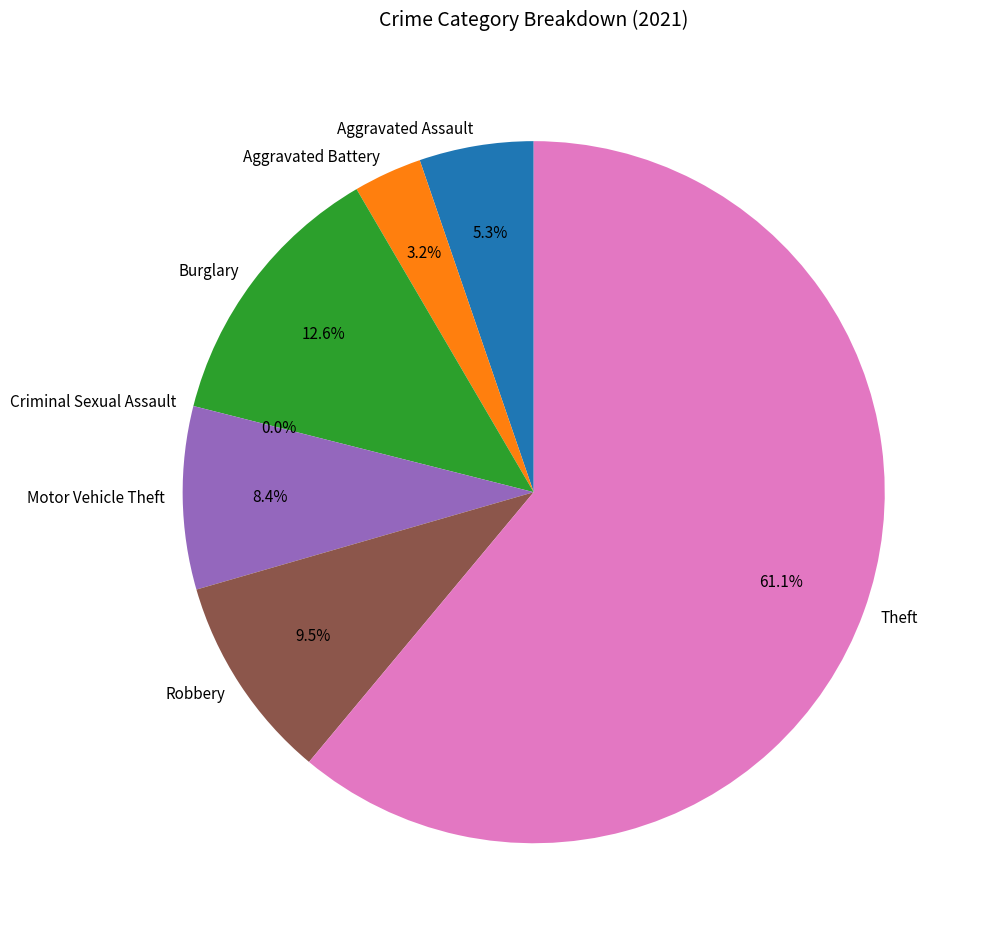

To the nearest percent, what is the combined percentage of Burglary and Motor Vehicle Theft?

21%